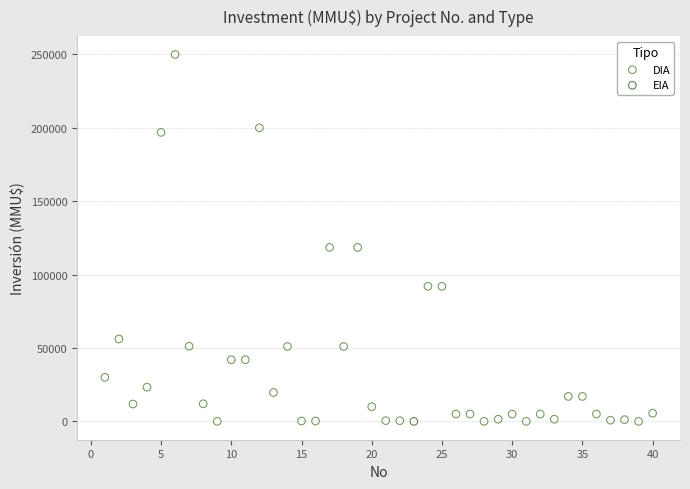

What are all the series names shown in the legend?

DIA, EIA